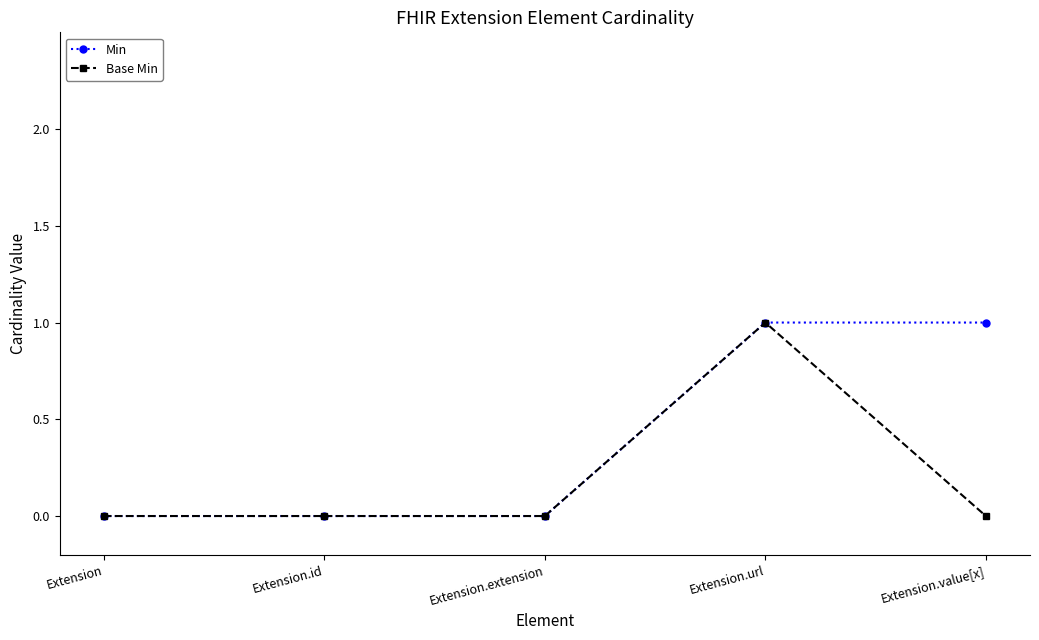

What is the sum of all Base Min values?

1